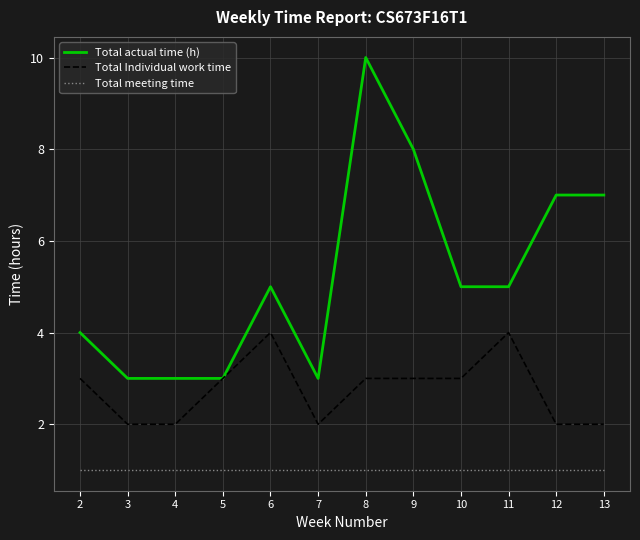

Which series has the widest spread of values?

Total actual time (h)